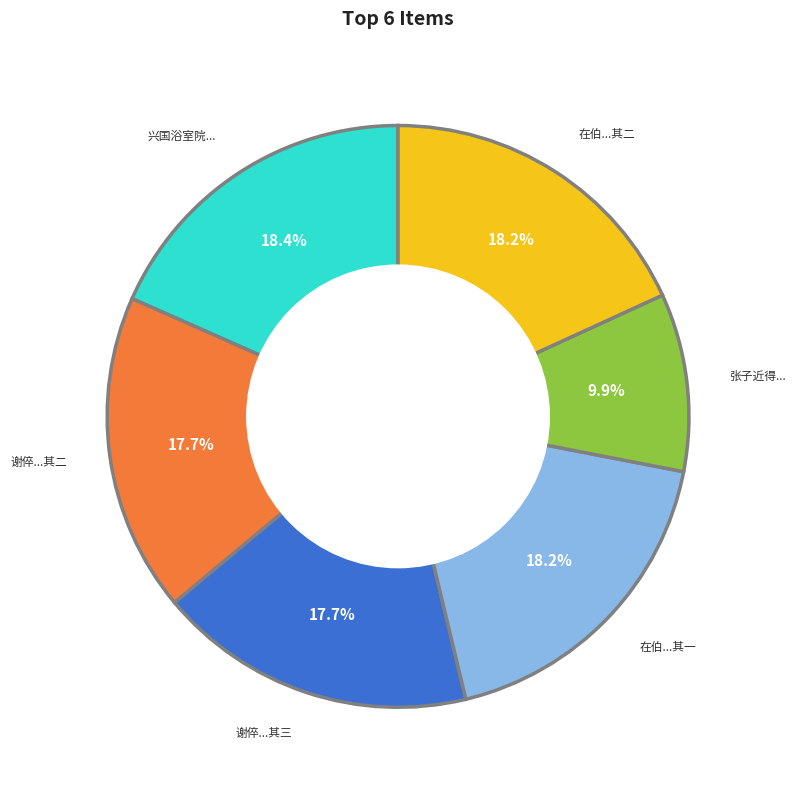

Is there any slice that represents more than half of the pie?

No